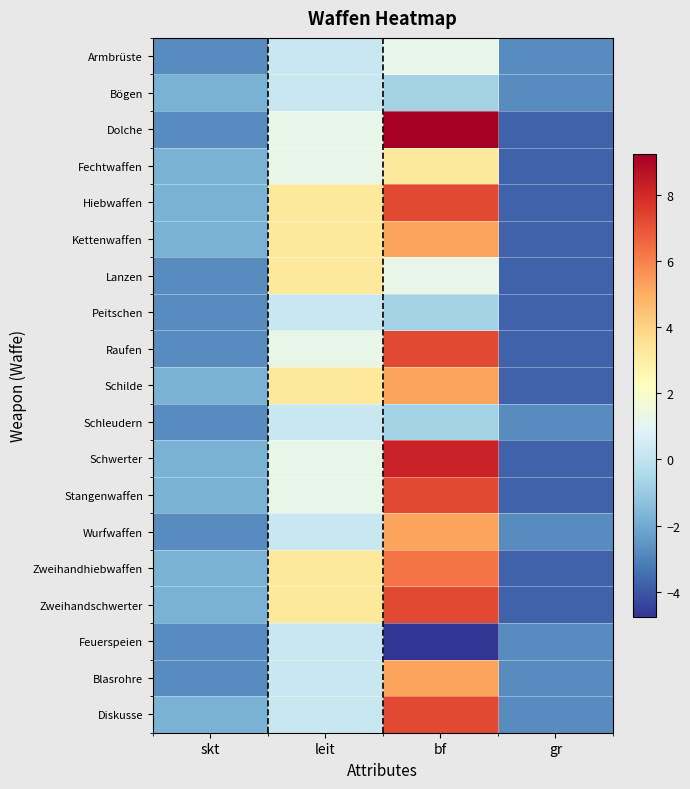

How many series are shown in this chart?

19